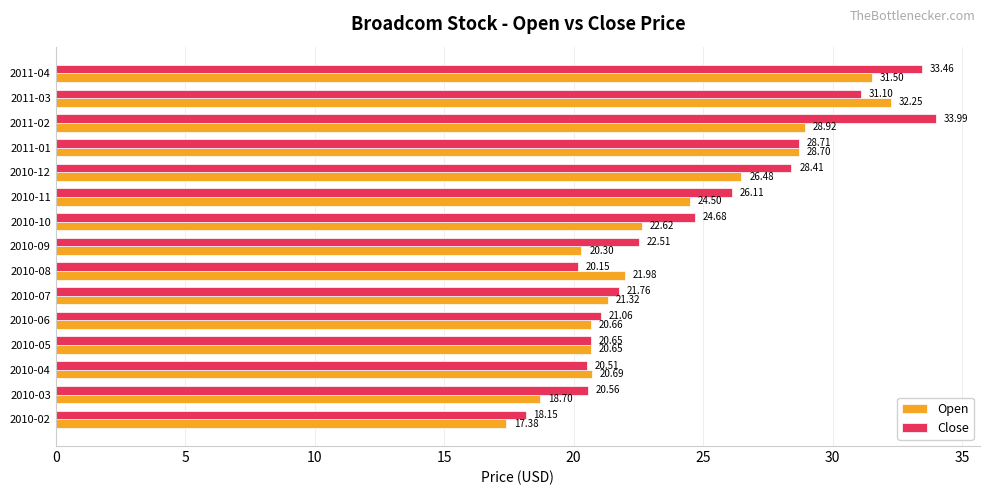

What is the sum of all Close values?

371.8